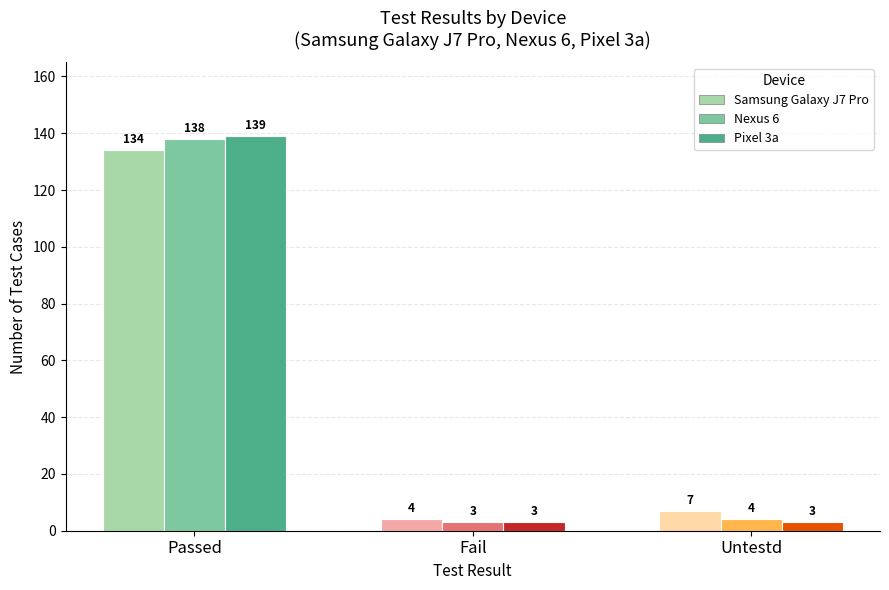

The Nexus 6 series shows 4 at Untestd. True or false?

True